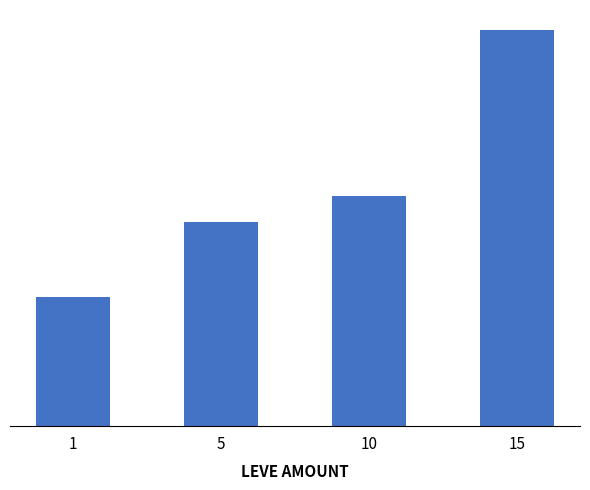

What is the ratio of the value at 1 to the value at 5?

0.6